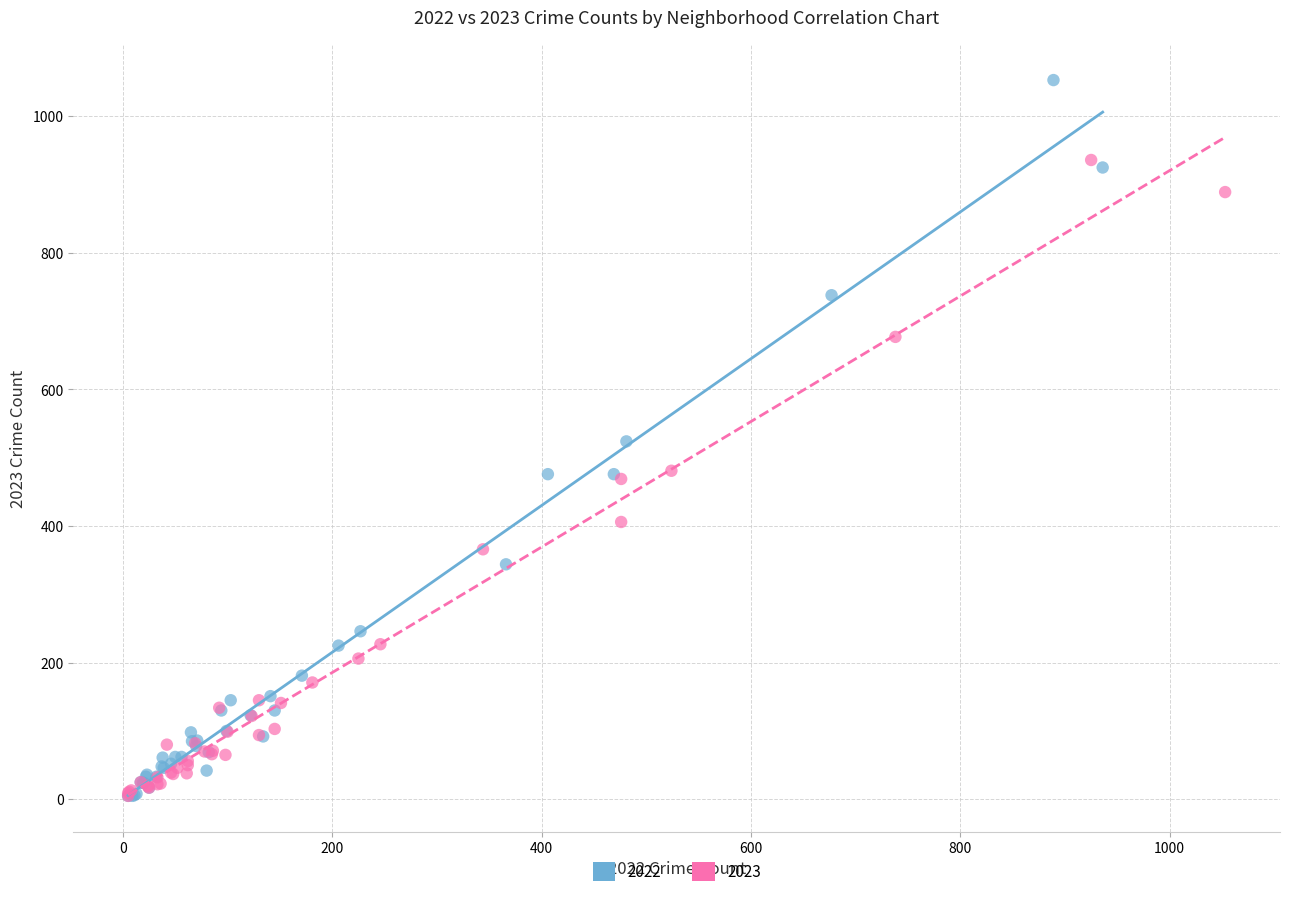

Which series has the largest Y range (max minus min)?

2022